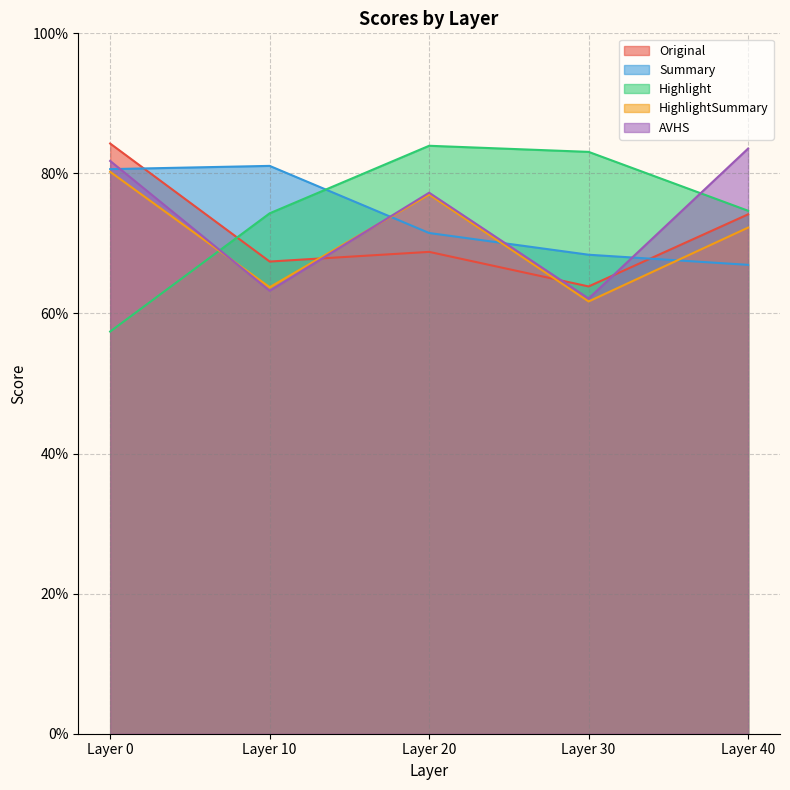

Reading left to right, transcribe all the data shown in this chart.

Original: Layer 0=0.8	Layer 10=0.7	Layer 20=0.7	Layer 30=0.6	Layer 40=0.7
Summary: Layer 0=0.8	Layer 10=0.8	Layer 20=0.7	Layer 30=0.7	Layer 40=0.7
Highlight: Layer 0=0.6	Layer 10=0.7	Layer 20=0.8	Layer 30=0.8	Layer 40=0.7
HighlightSummary: Layer 0=0.8	Layer 10=0.6	Layer 20=0.8	Layer 30=0.6	Layer 40=0.7
AVHS: Layer 0=0.8	Layer 10=0.6	Layer 20=0.8	Layer 30=0.6	Layer 40=0.8